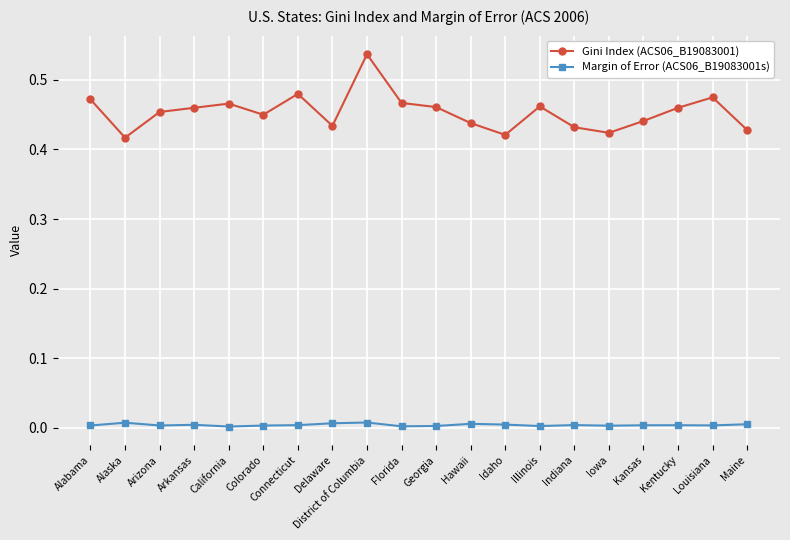

Which series has the widest spread of values?

Gini Index (ACS06_B19083001)